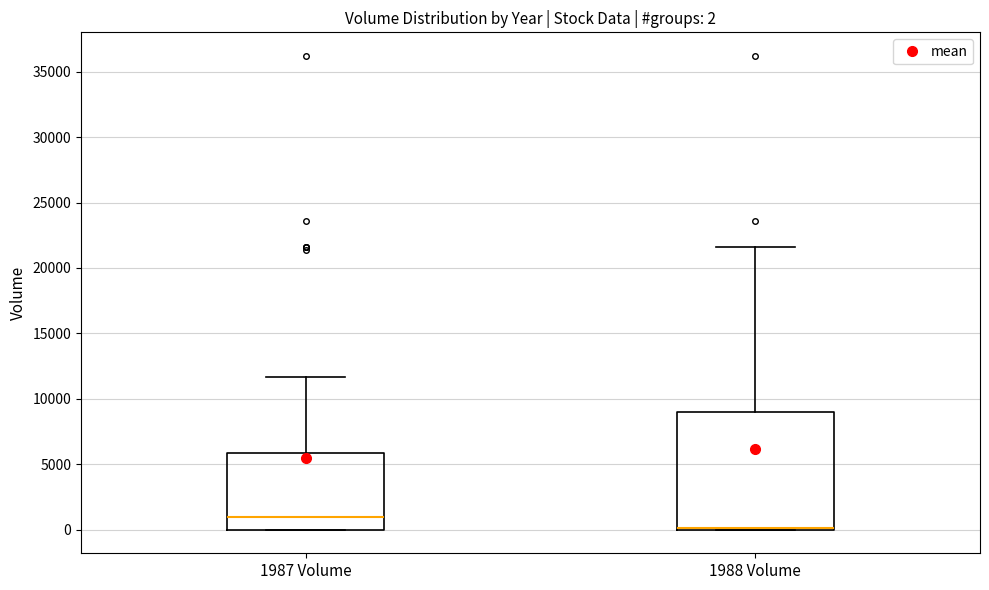

Comparing the boxes themselves (not the whiskers), which one is the tallest?

1988 Volume